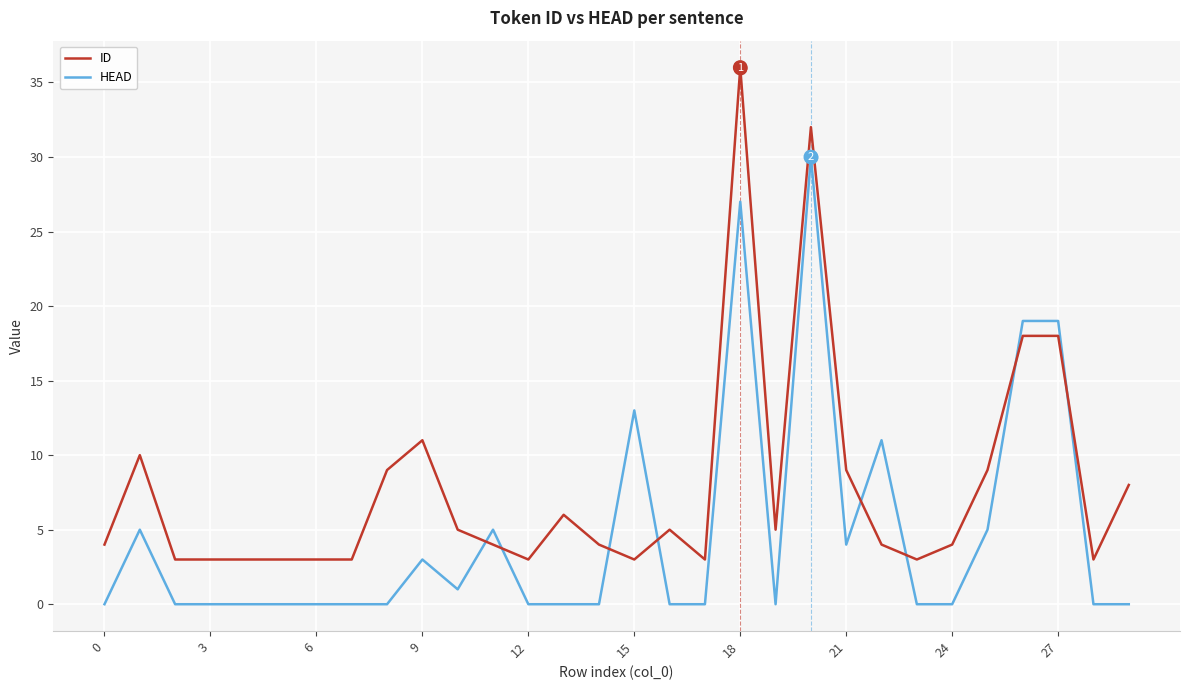

Which series has the largest range (max minus min)?

ID